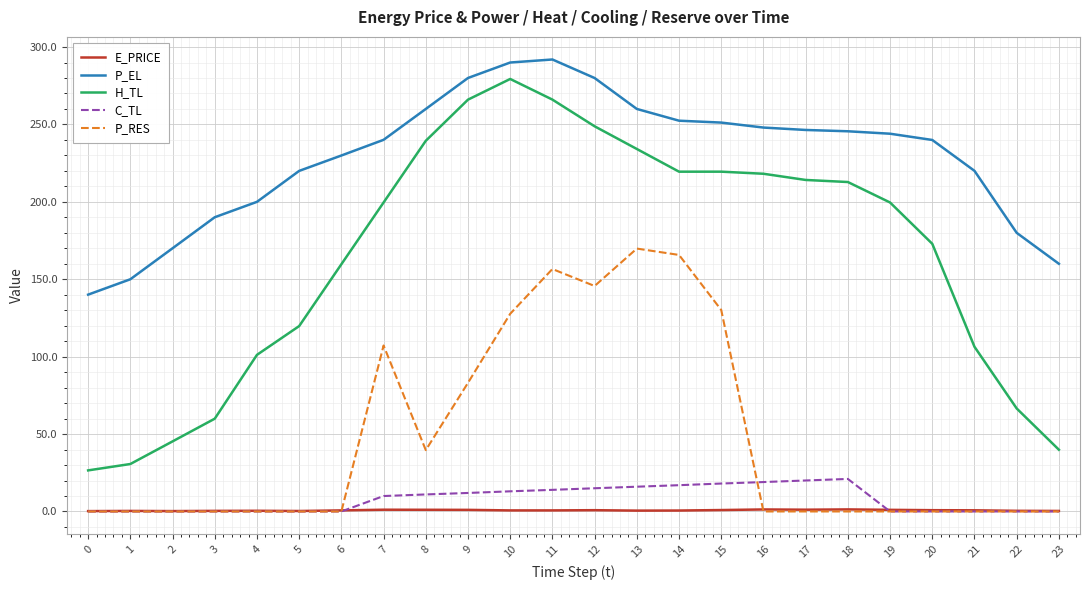

What is the difference between the second highest and minimum values in the E_PRICE series?

1.1